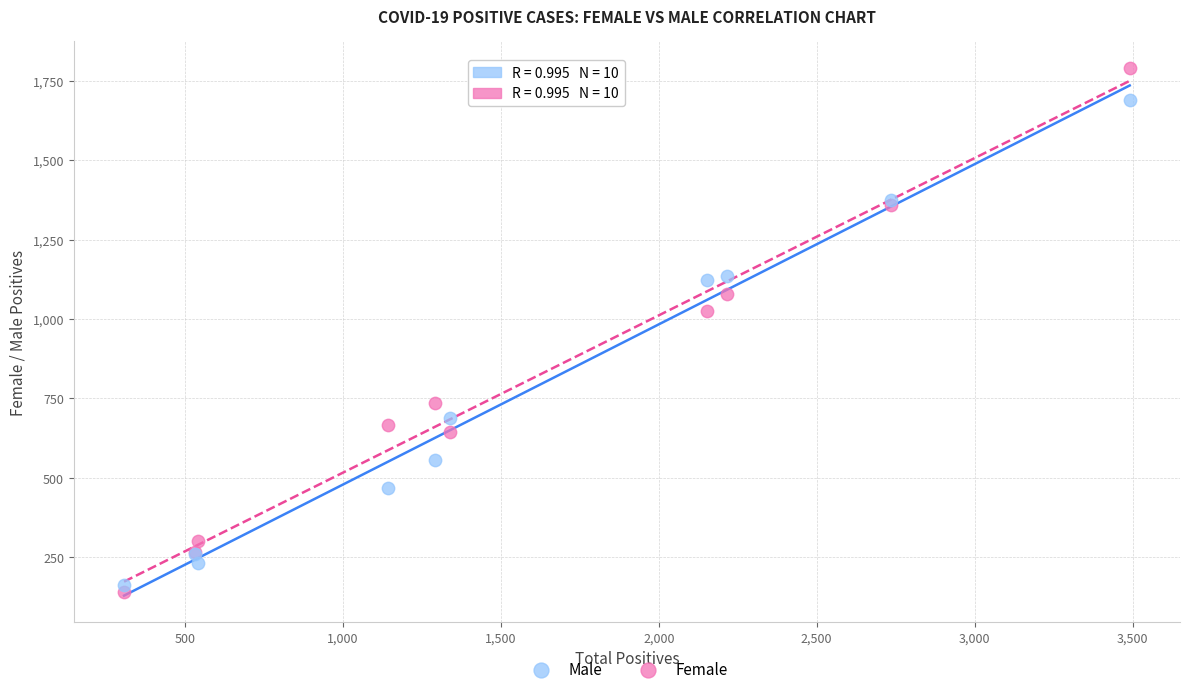

Which series has the widest spread of Y values?

Female